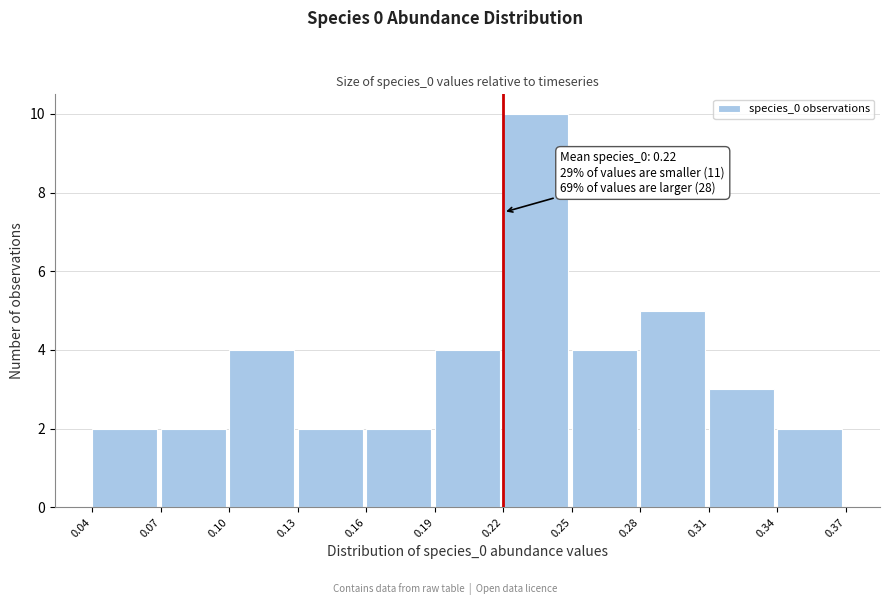

Which range on the x-axis has the tallest bar?

0.22 to 0.25